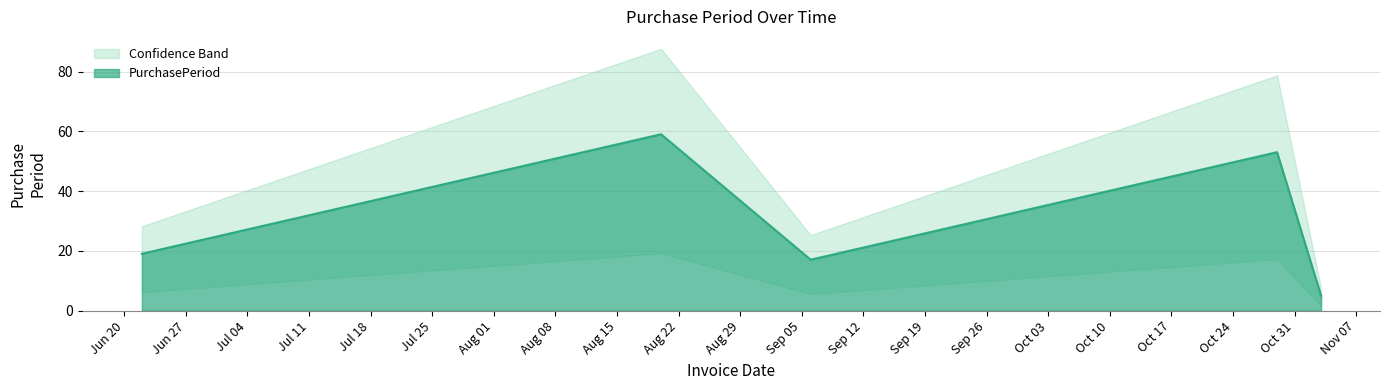

What is the lowest value of the PurchasePeriod series?

5